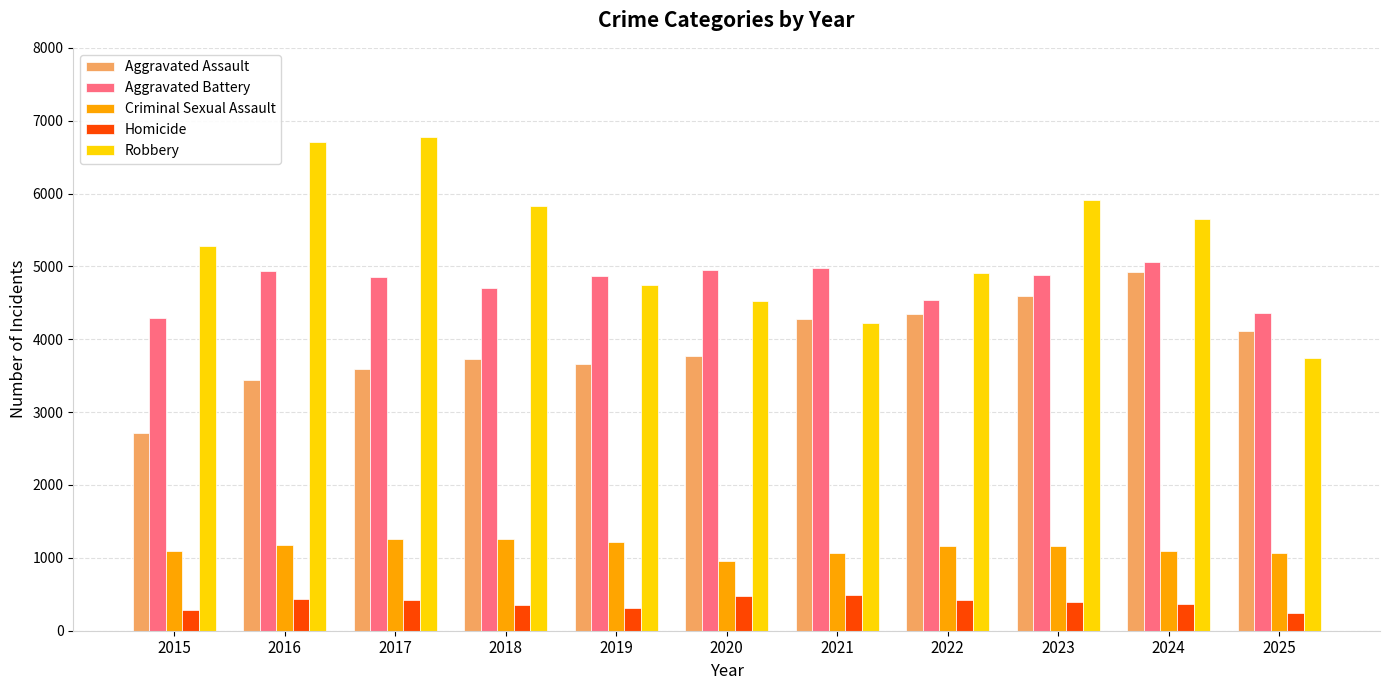

Which series has the largest range (max minus min)?

Robbery